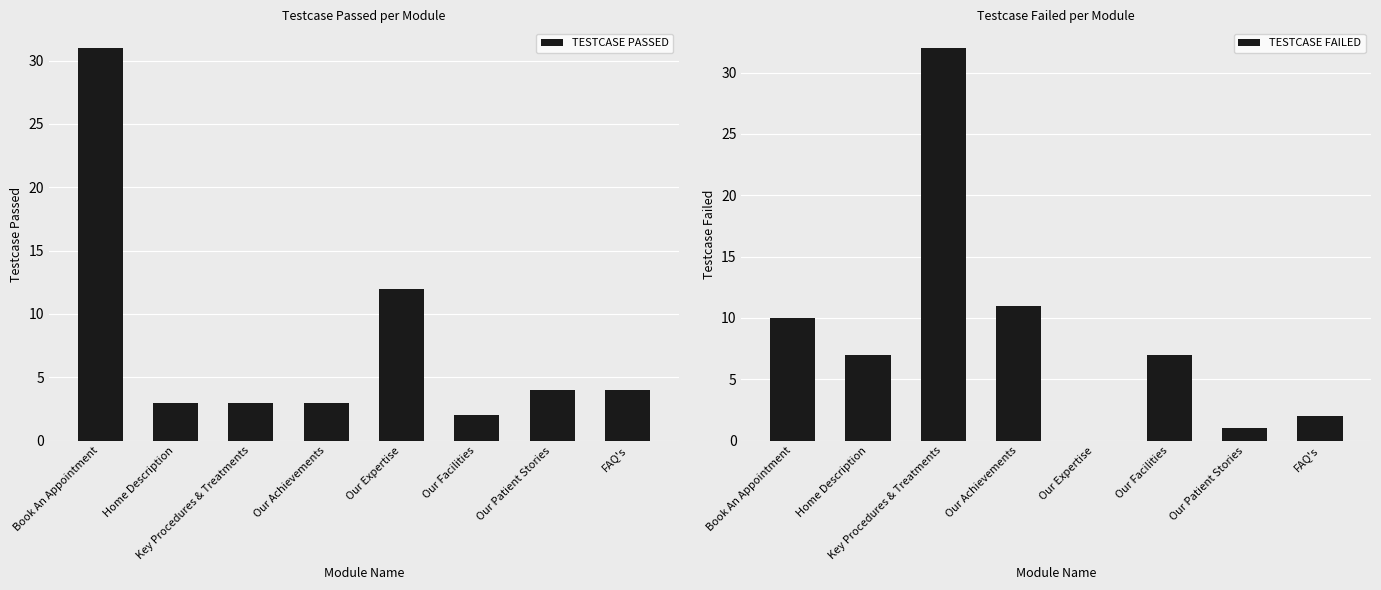

What value does the TESTCASE PASSED series have at Our Patient Stories, to the nearest 5?

5